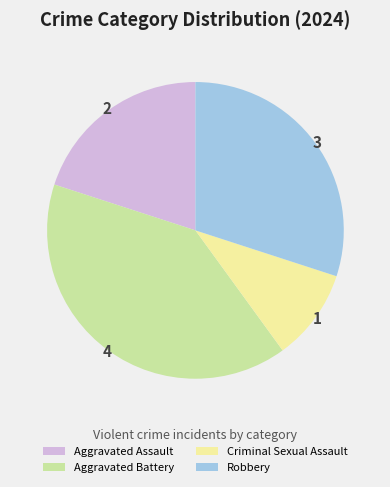

Rank the categories by value from lowest to highest.

Criminal Sexual Assault, Aggravated Assault, Robbery, Aggravated Battery